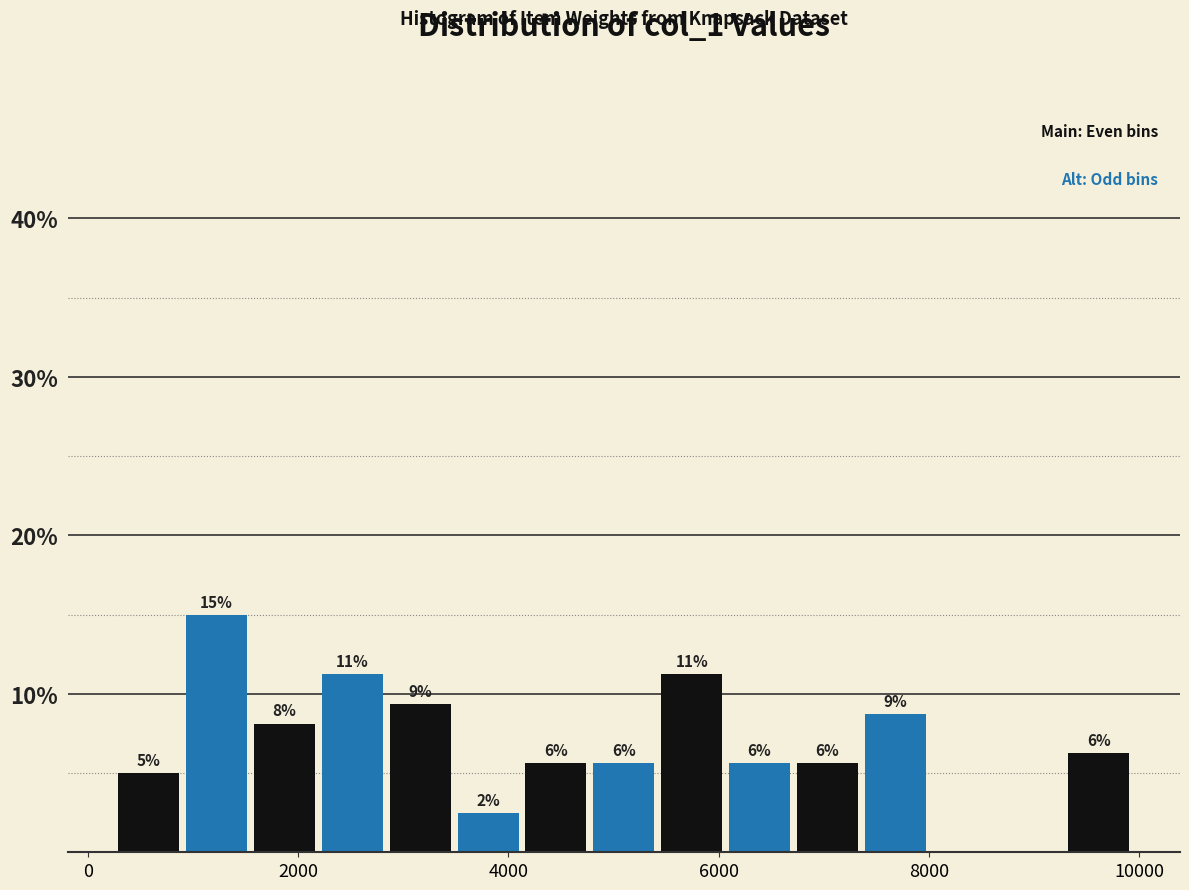

Read against the x-axis, roughly where is the centre of the tallest bar?

1200